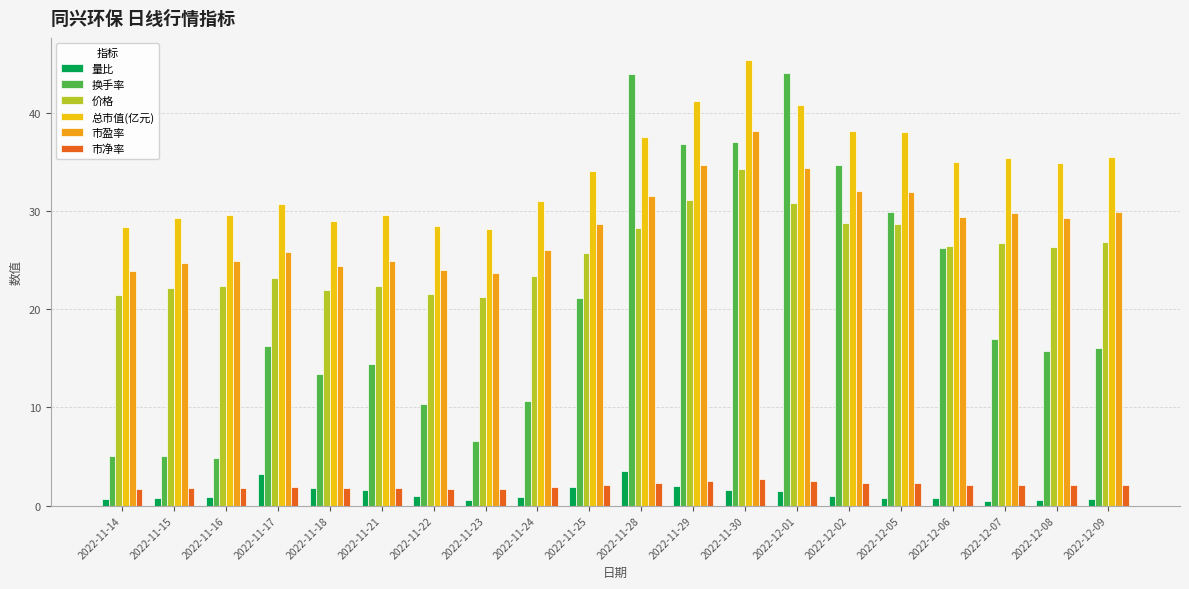

What are all the series names shown in the legend?

量比, 换手率, 价格, 总市值(亿元), 市盈率, 市净率